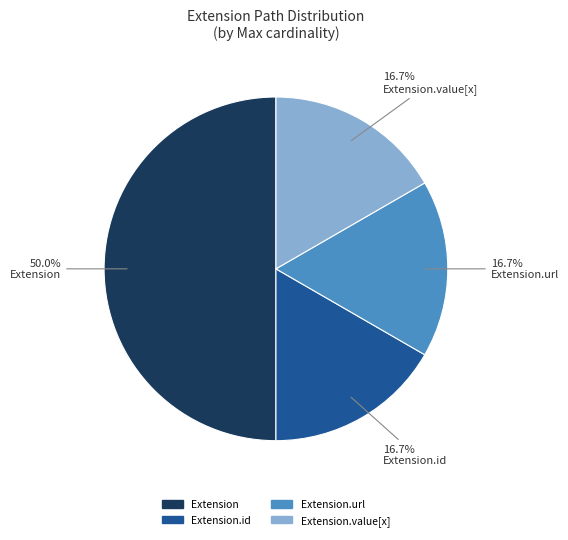

Count the number of slices in the pie.

4